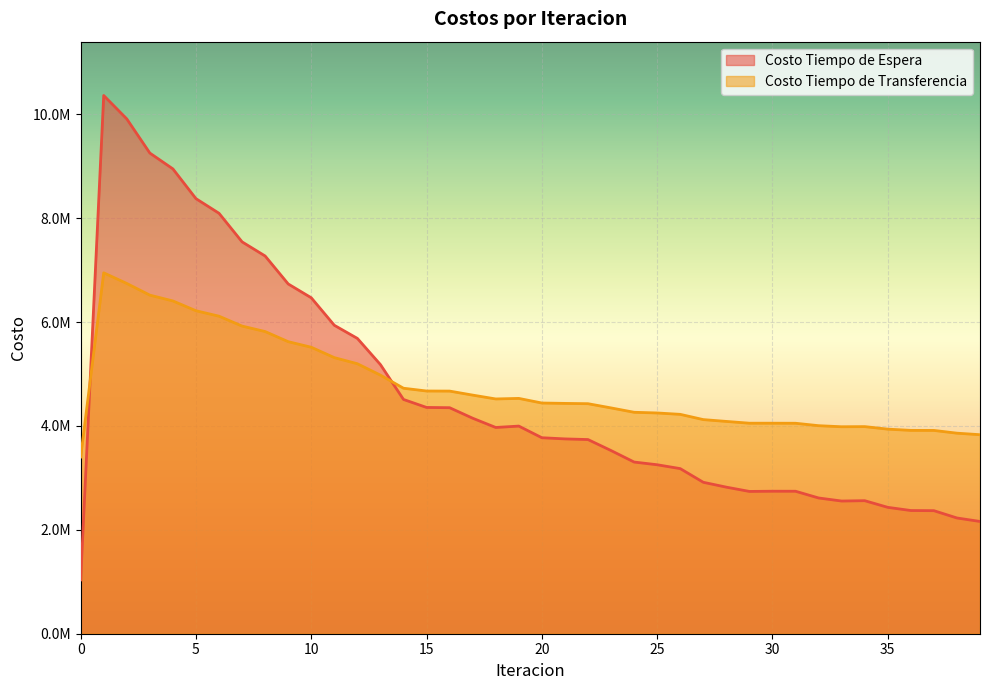

What is the difference between the highest and lowest values at 3?

2735317.4